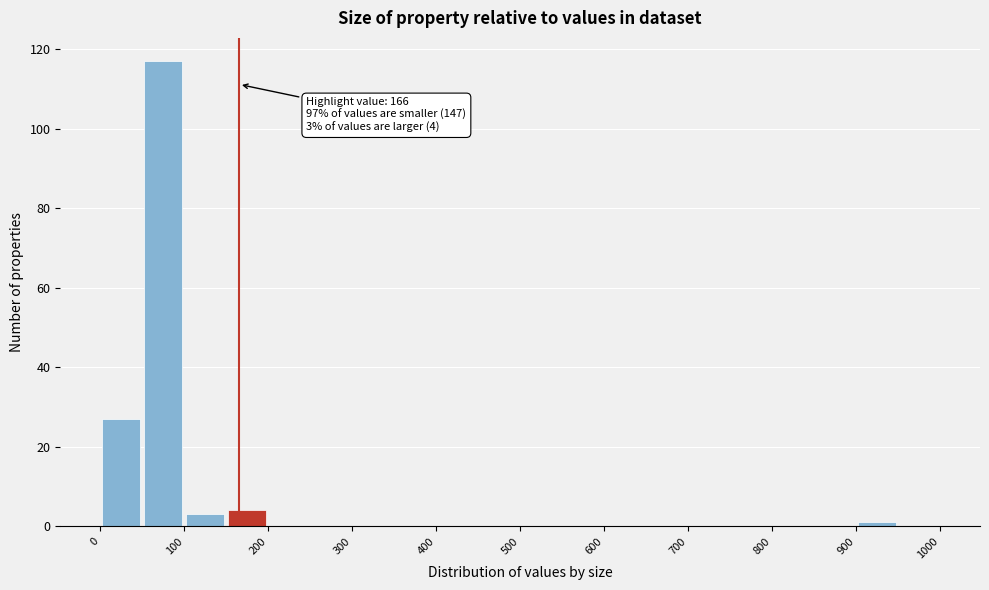

Which range on the x-axis has the tallest bar?

50 to 100